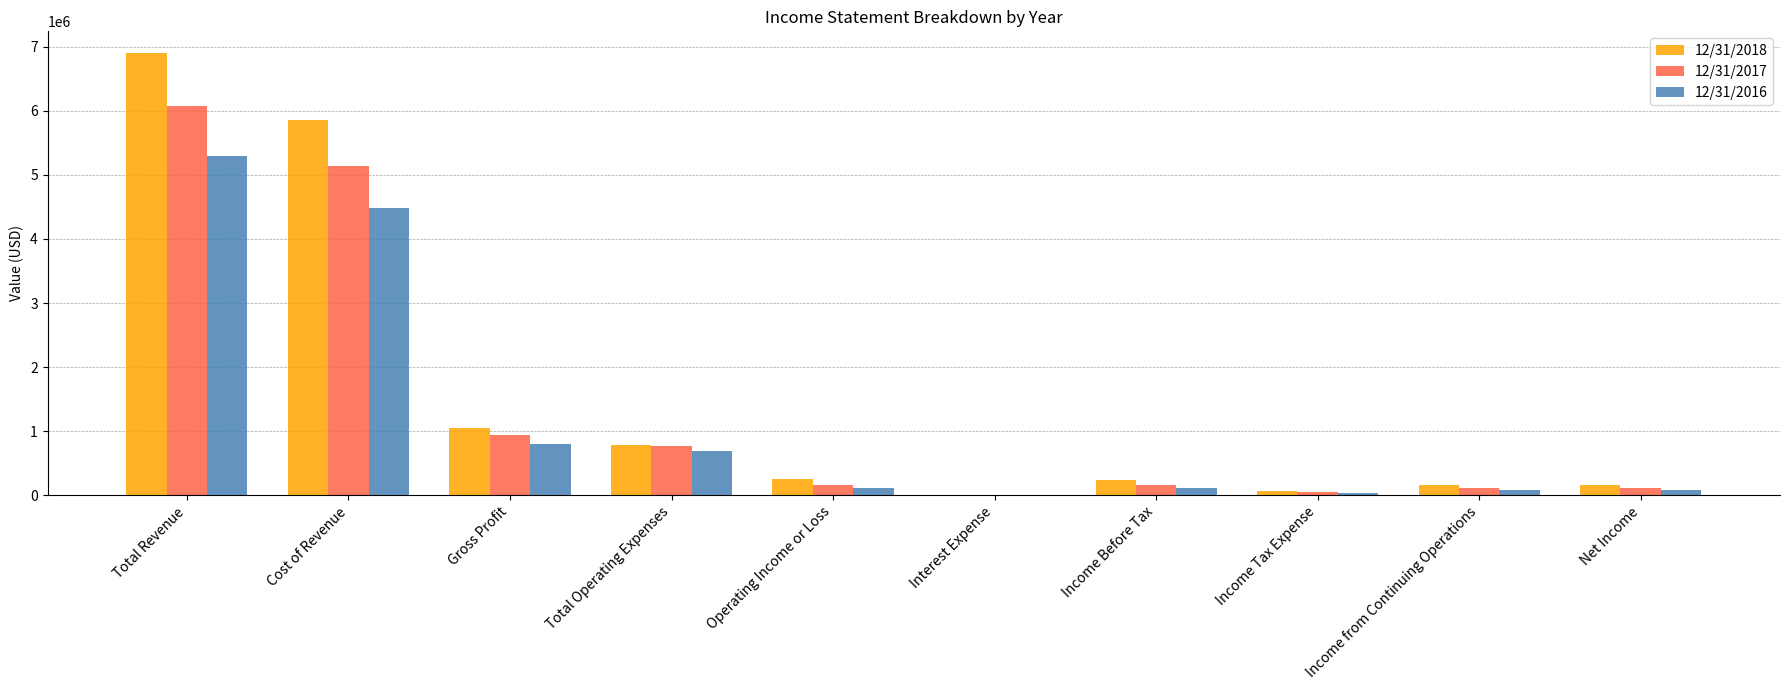

What is the difference between the 12/31/2016 values at Income Before Tax and Interest Expense?

110147